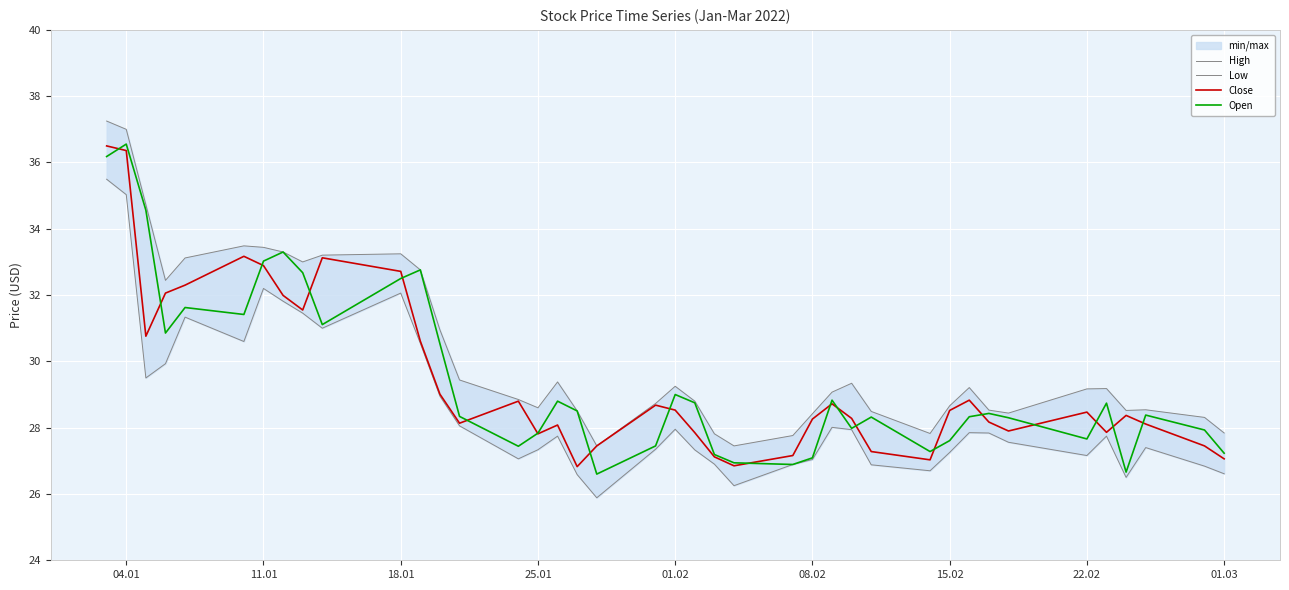

Is it true that Close equals 36.7 at 25.01?

False